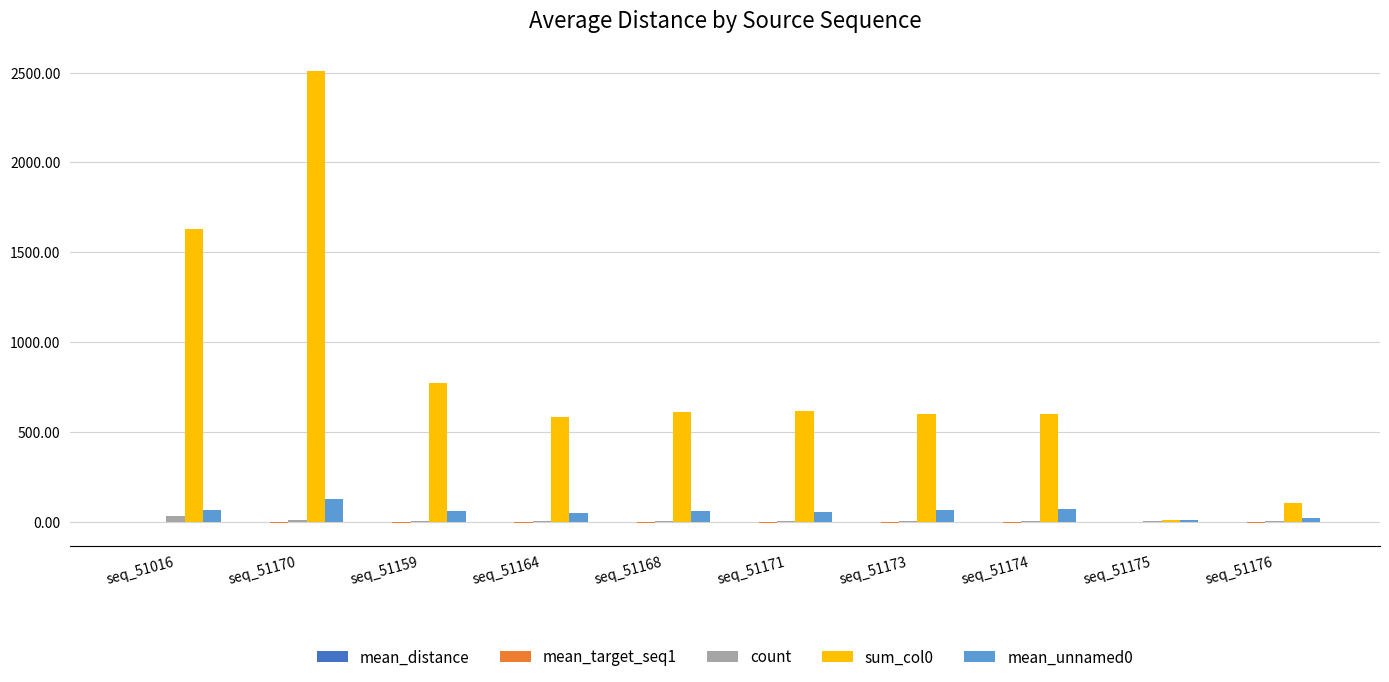

What is the maximum value shown in the chart?

2509.0